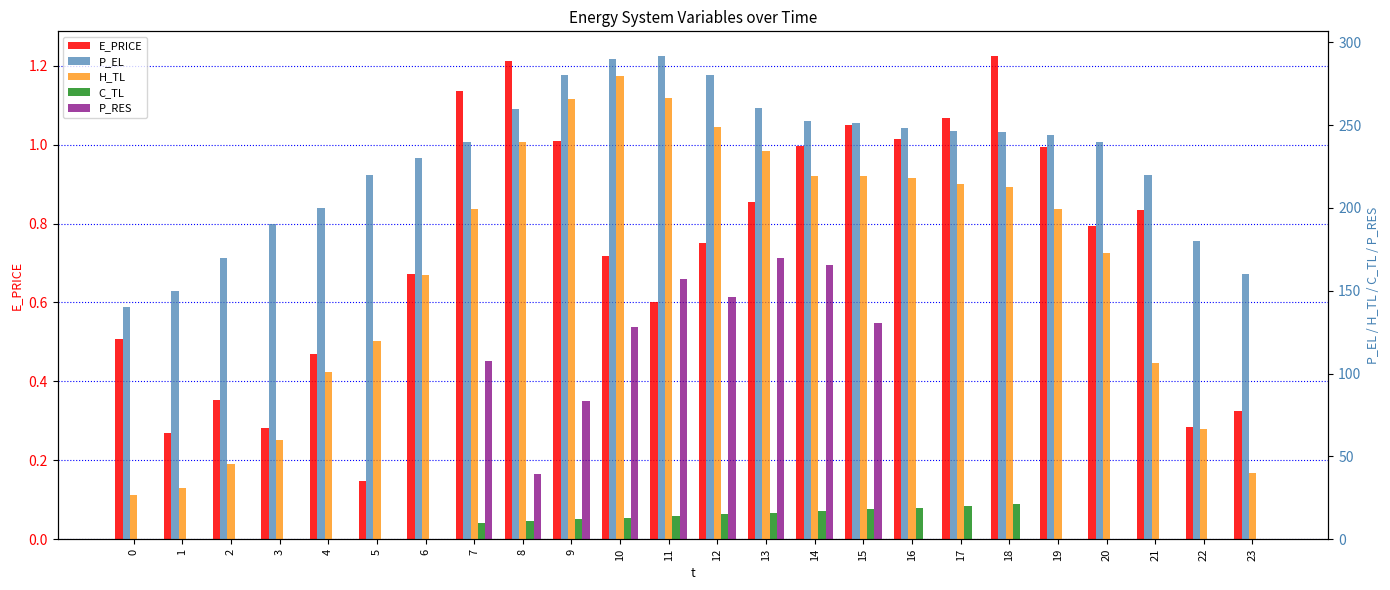

Read the H_TL value at 16.

218.1